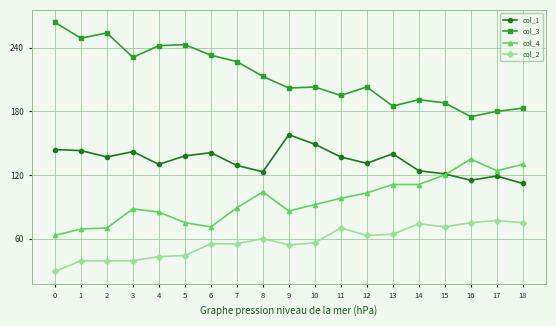

True or false: col_2 and col_1 intersect in this chart.

False